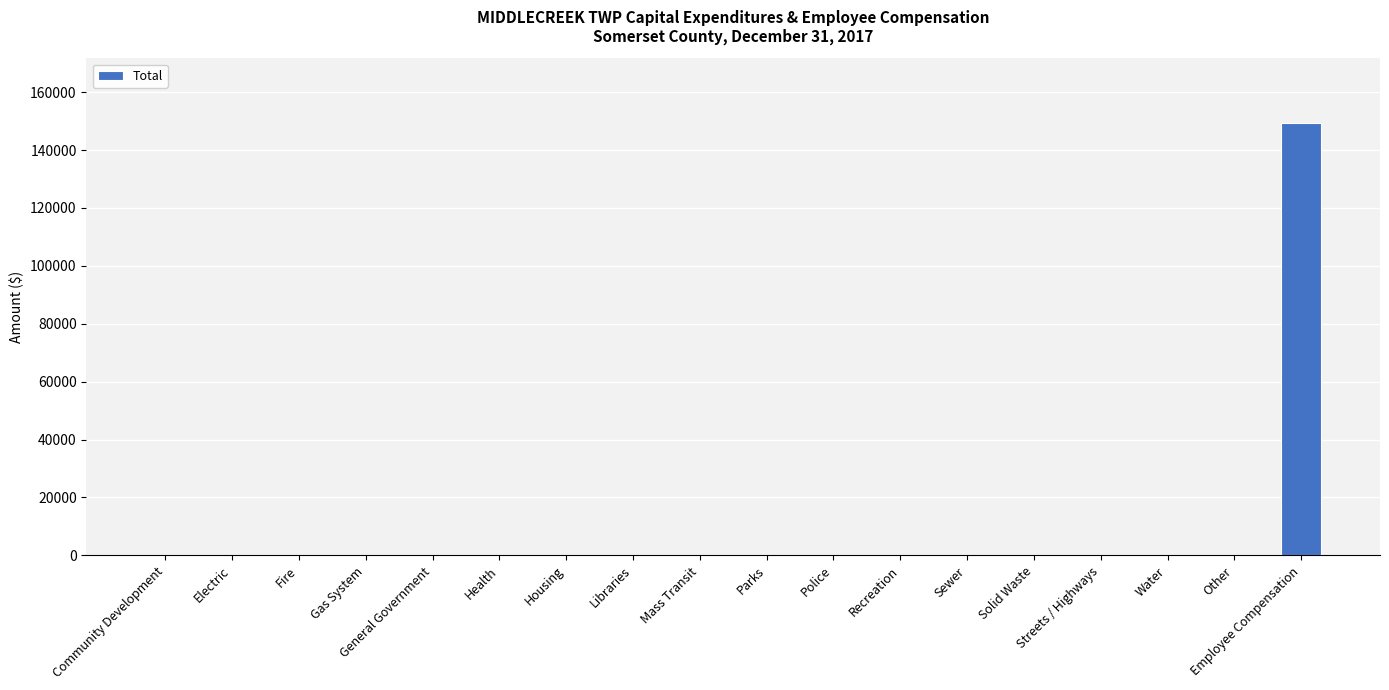

How many series are shown in this chart?

1